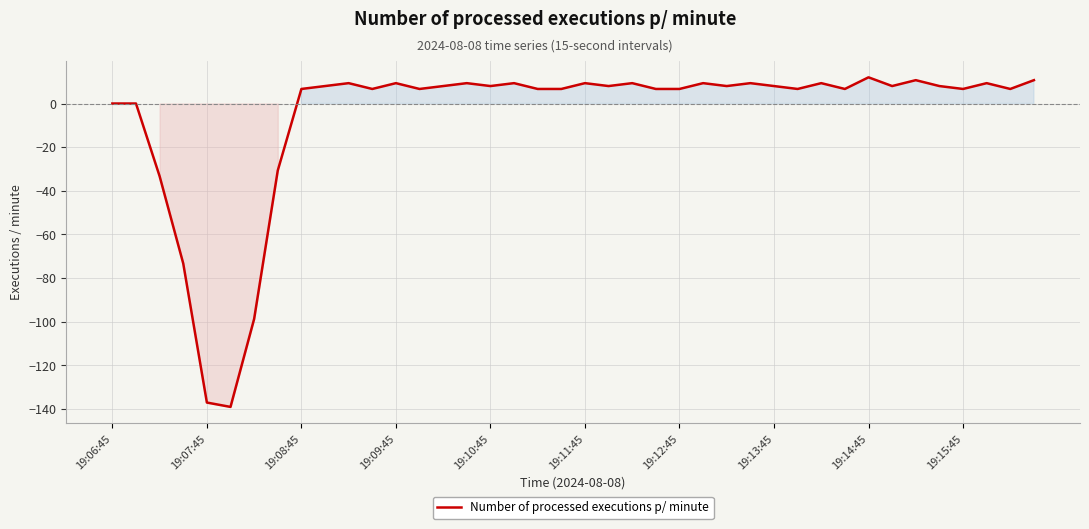

What is the smallest value displayed?

-139.0